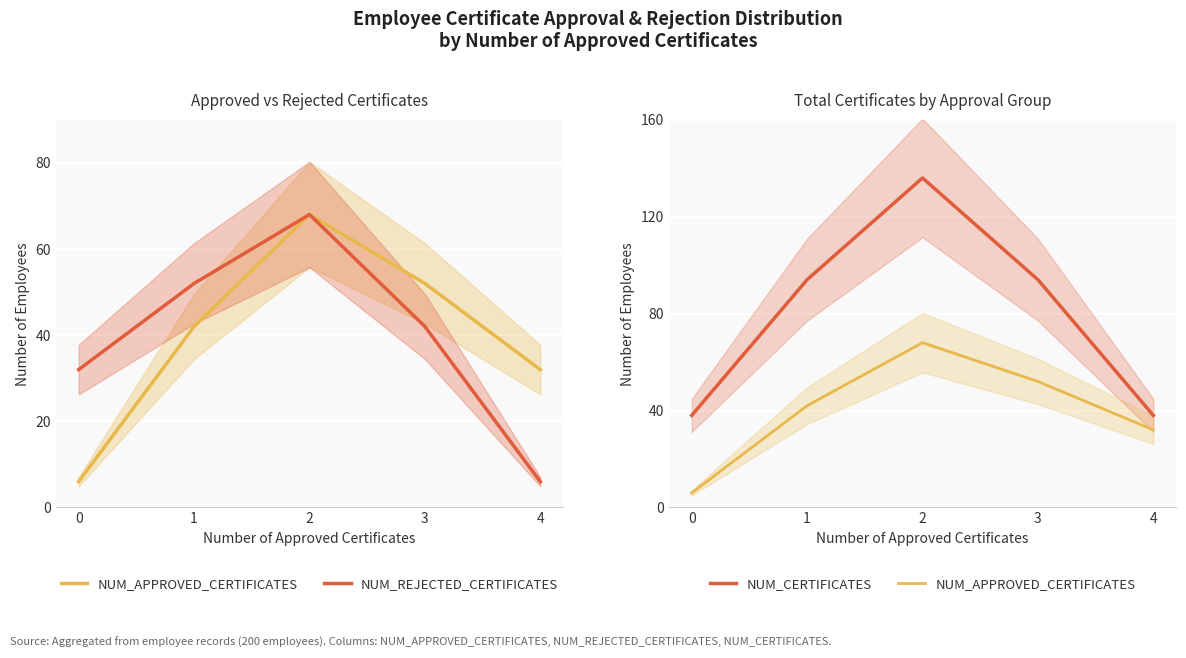

In NUM_REJECTED_CERTIFICATES, how many points are higher than both neighbors (excluding endpoints)?

1